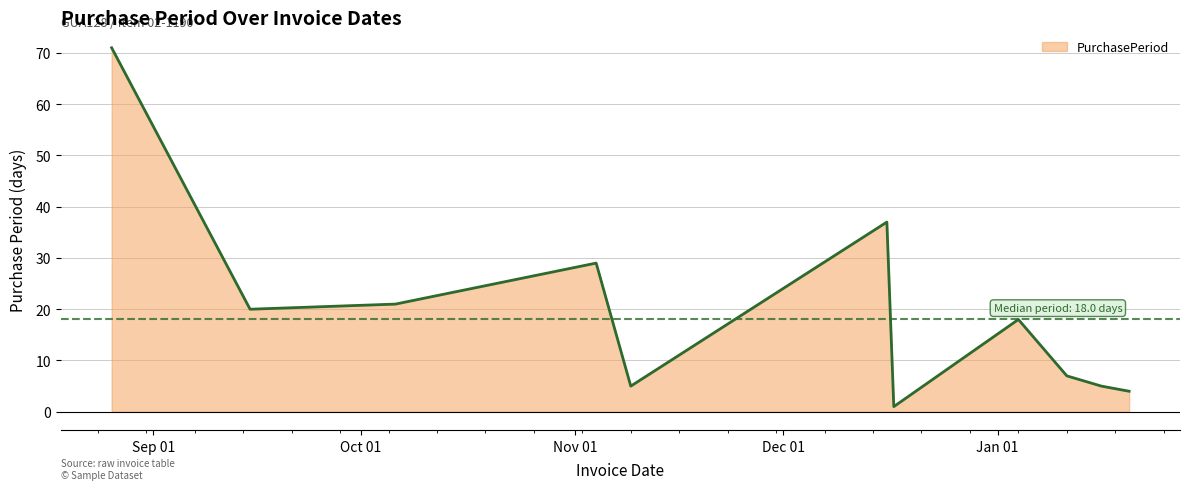

What is the average value?

20